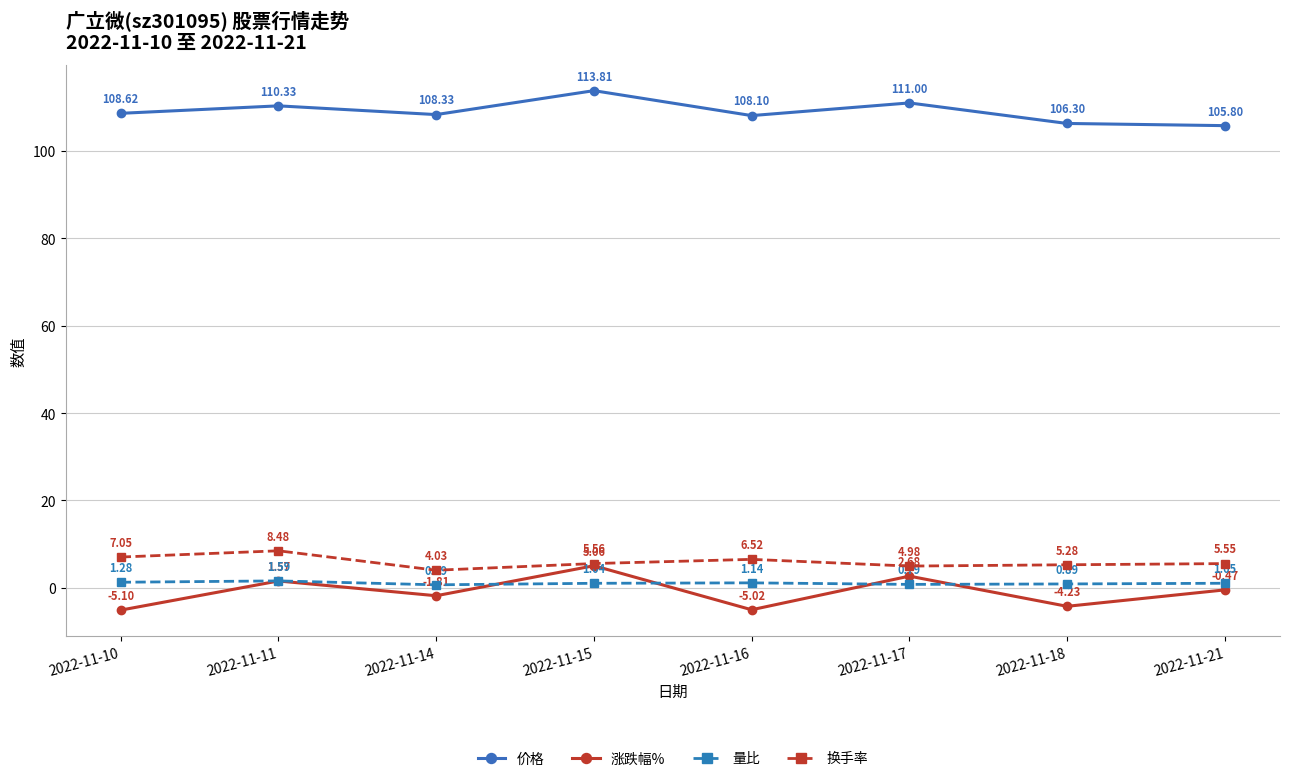

How many data points does each series have?

8